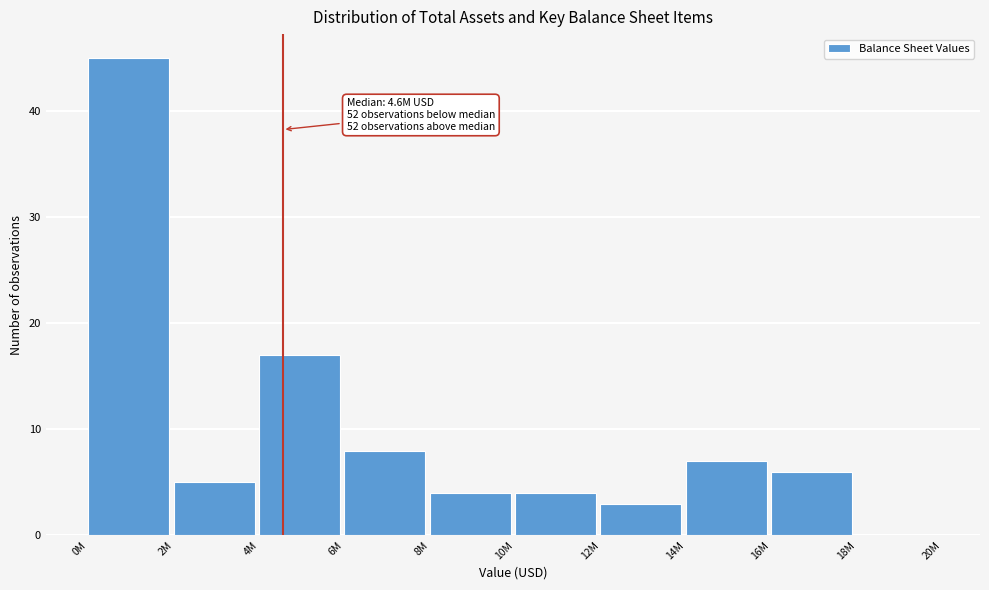

Reading right to left, list all the values displayed in this chart.

18M=0	16M=6	14M=7	12M=3	10M=4	8M=4	6M=8	4M=17	2M=5	0M=45